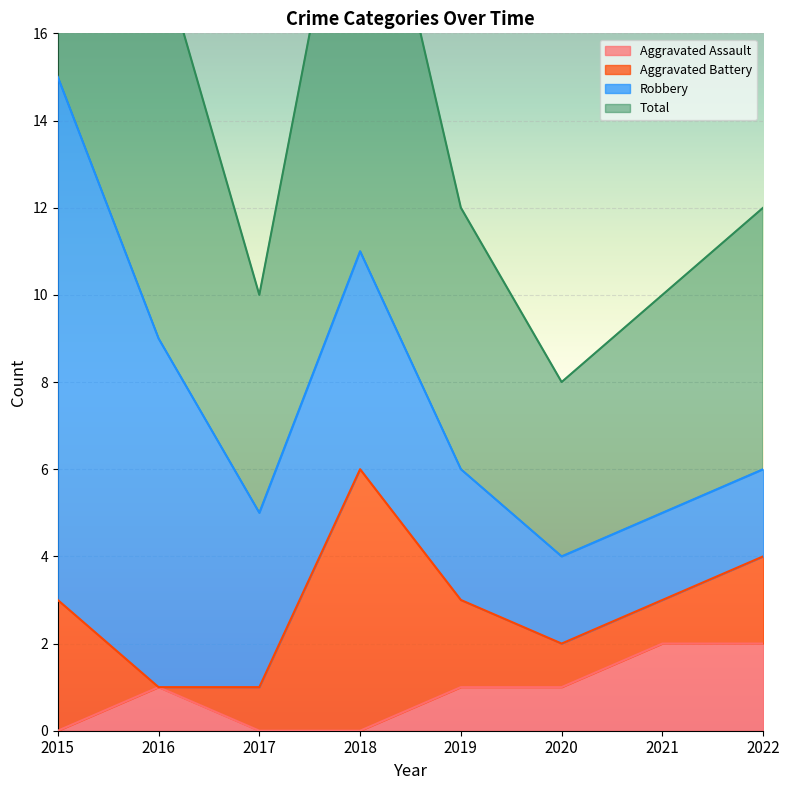

True or false: Total and Aggravated Assault intersect in this chart.

False